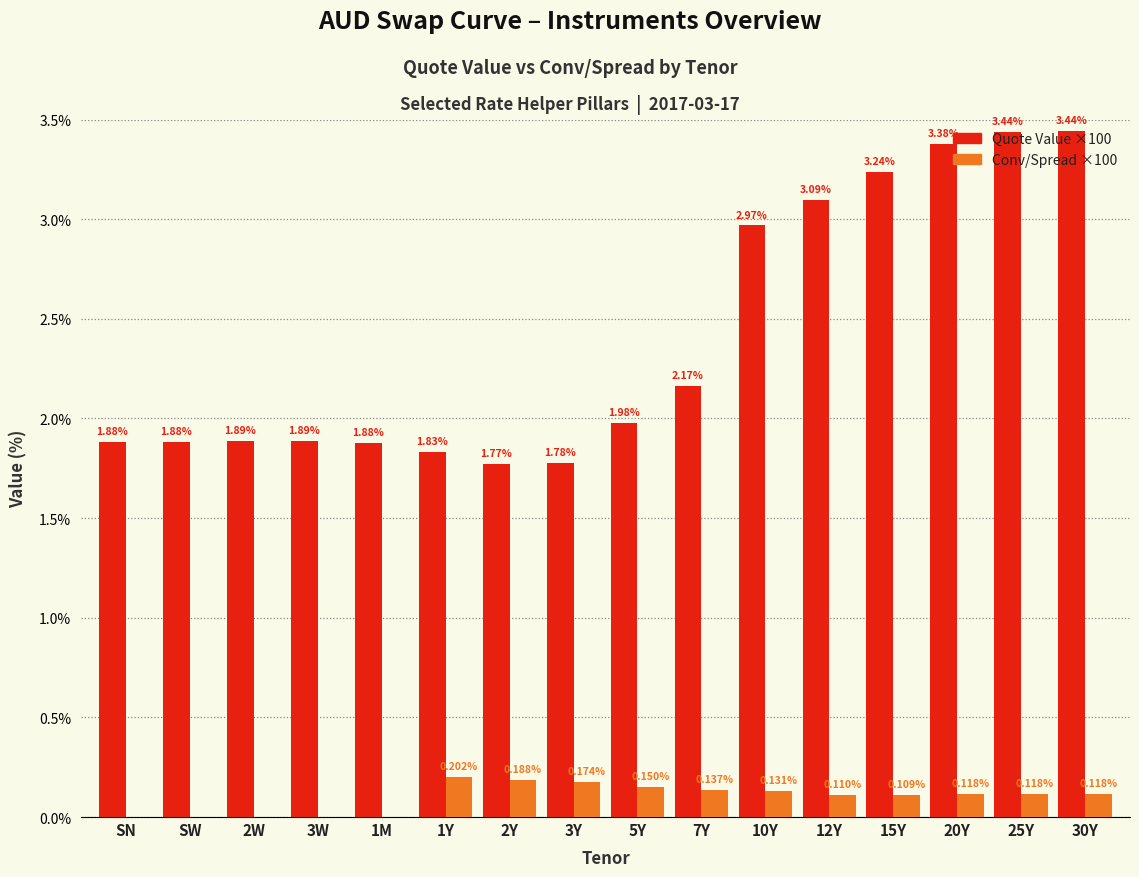

What is the total value across all series at 5Y?

2.1